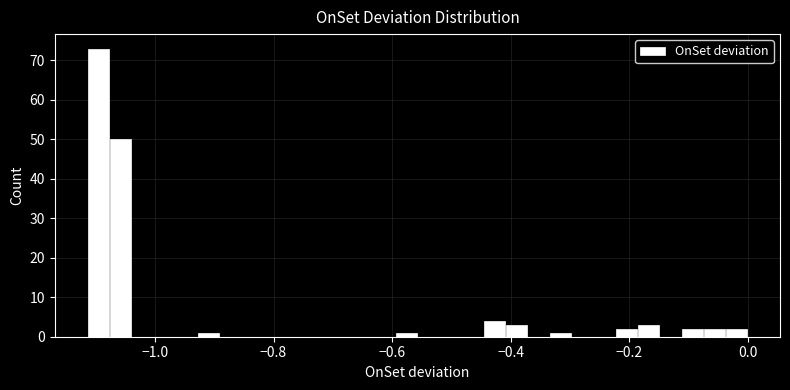

Read against the x-axis, roughly where is the centre of the tallest bar?

-1.10